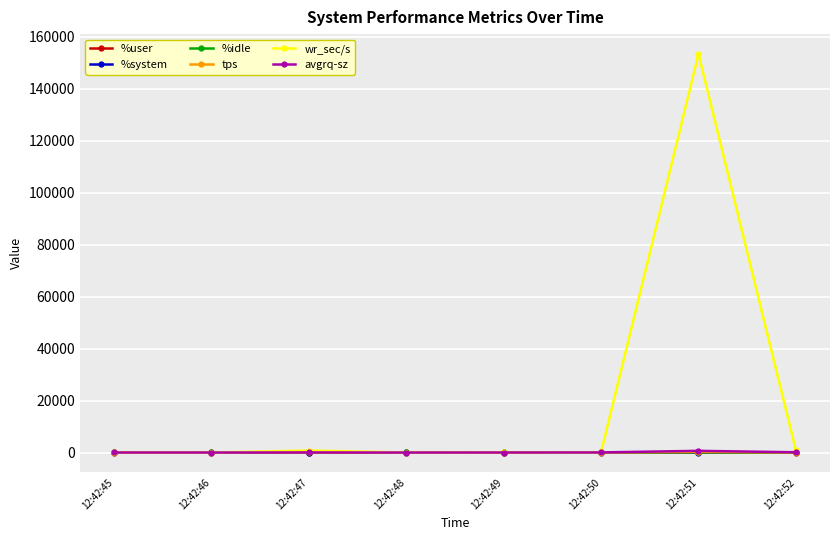

At which category is the sum across all series the highest?

12:42:51